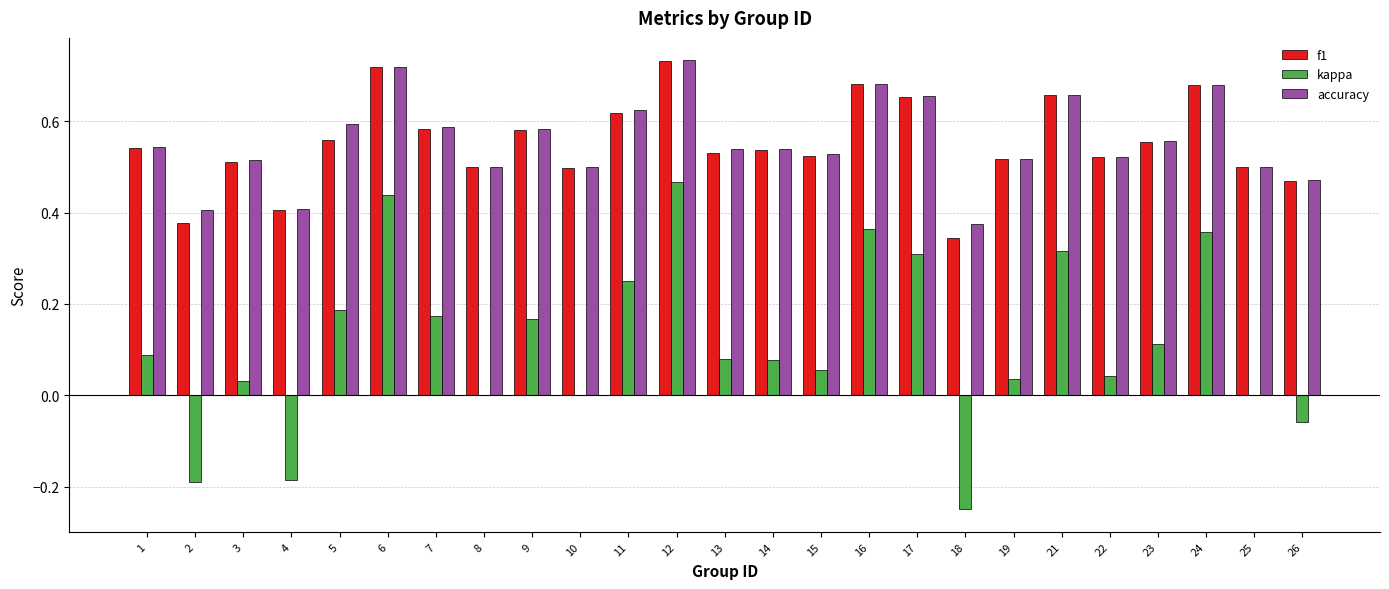

Which series changed the most between 10 and 12?

kappa